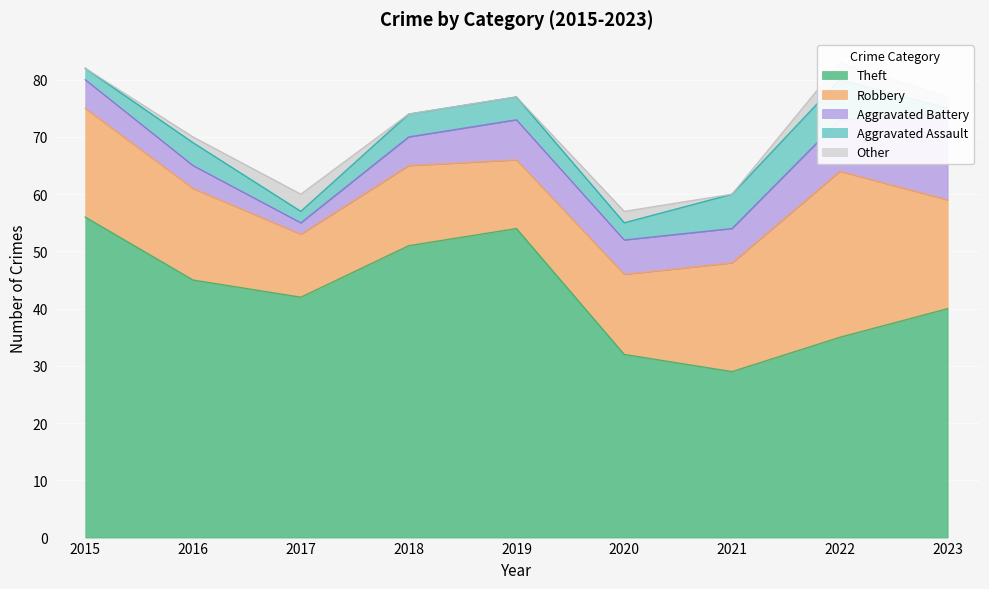

Which series has the largest total across all categories?

Theft